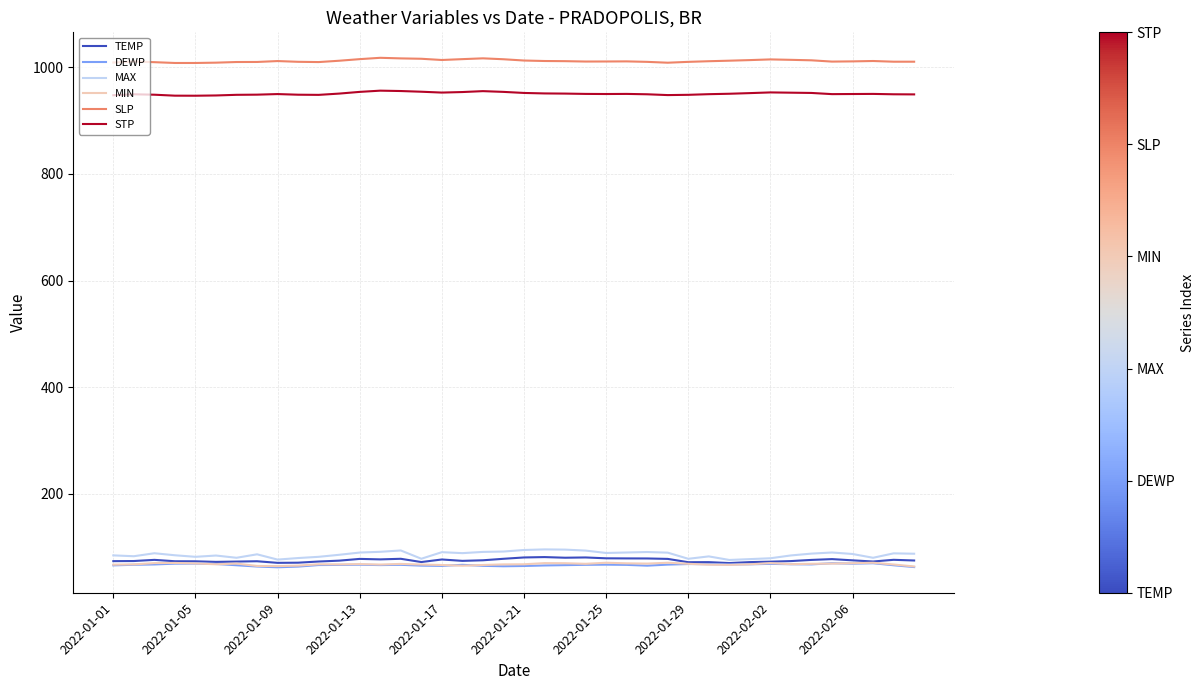

Which series has the largest total across all categories?

SLP